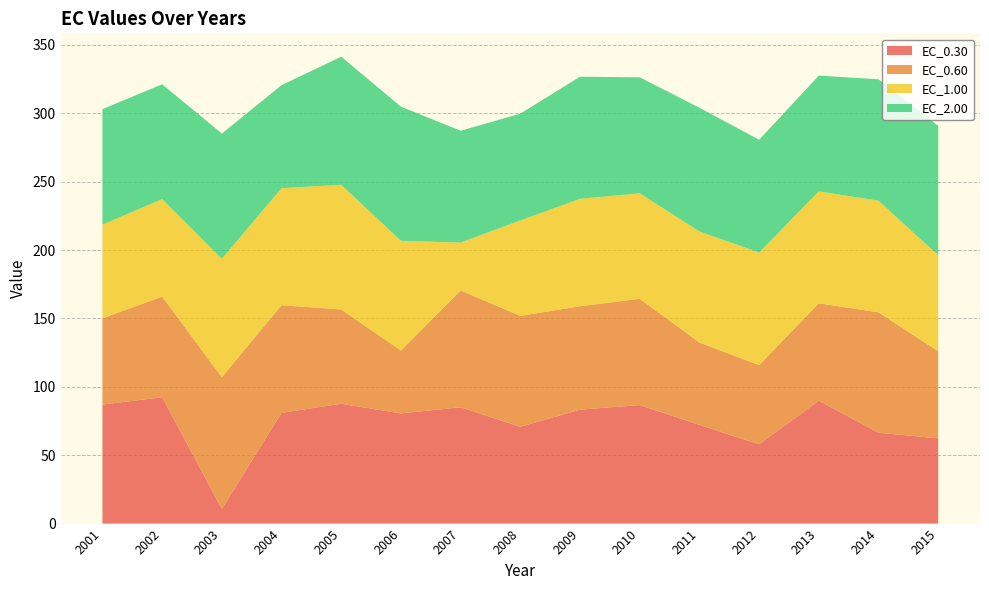

Reading left to right, transcribe all the data shown in this chart.

EC_0.30: 2001=87.0	2002=92.4	2003=10.7	2004=81.0	2005=87.6	2006=80.6	2007=85.1	2008=70.8	2009=83.3	2010=86.7	2011=72.2	2012=57.9	2013=89.9	2014=66.4	2015=62.3
EC_0.60: 2001=63.0	2002=73.6	2003=96.4	2004=78.7	2005=68.9	2006=45.9	2007=85.4	2008=81.1	2009=75.6	2010=77.7	2011=60.2	2012=58.0	2013=71.2	2014=88.1	2015=63.6
EC_1.00: 2001=68.5	2002=71.3	2003=86.5	2004=85.6	2005=91.2	2006=80.3	2007=35.0	2008=69.8	2009=78.5	2010=77.2	2011=81.2	2012=82.3	2013=81.8	2014=81.6	2015=70.3
EC_2.00: 2001=84.5	2002=83.9	2003=91.6	2004=75.3	2005=93.7	2006=98.0	2007=81.8	2008=78.1	2009=89.3	2010=84.8	2011=90.5	2012=82.4	2013=84.6	2014=88.8	2015=94.6